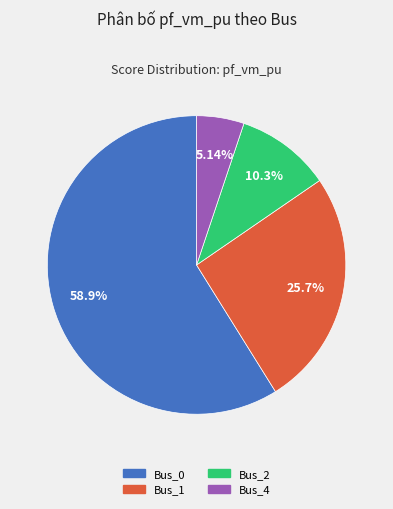

Is it true that Bus_4 is 5% of the pie?

True